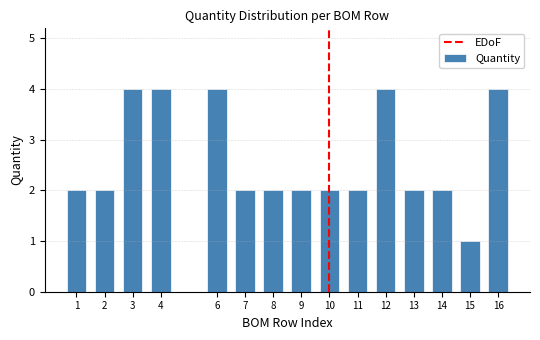

Reading left to right, what are all the values shown in this chart?

2	2	4	4	4	2	2	2	2	2	4	2	2	1	4